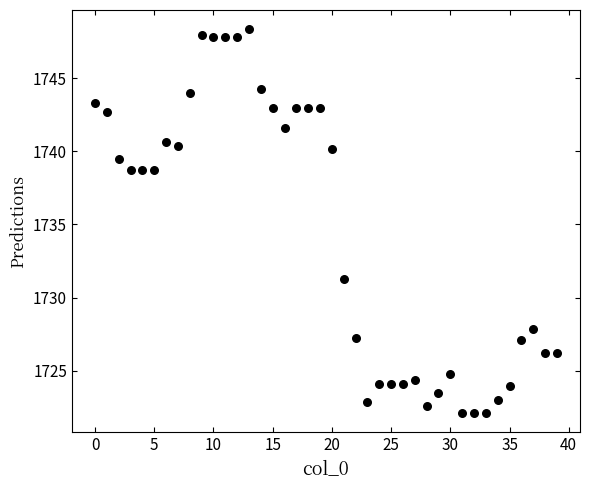

What is the range of Y values (max minus min)?

26.2